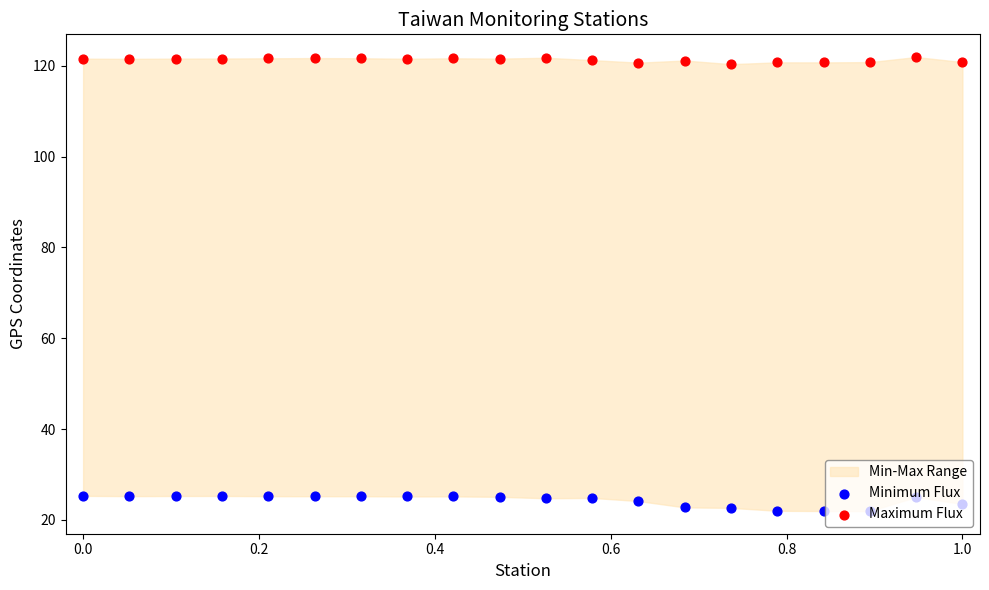

Which series reaches the minimum Y coordinate?

Minimum Flux